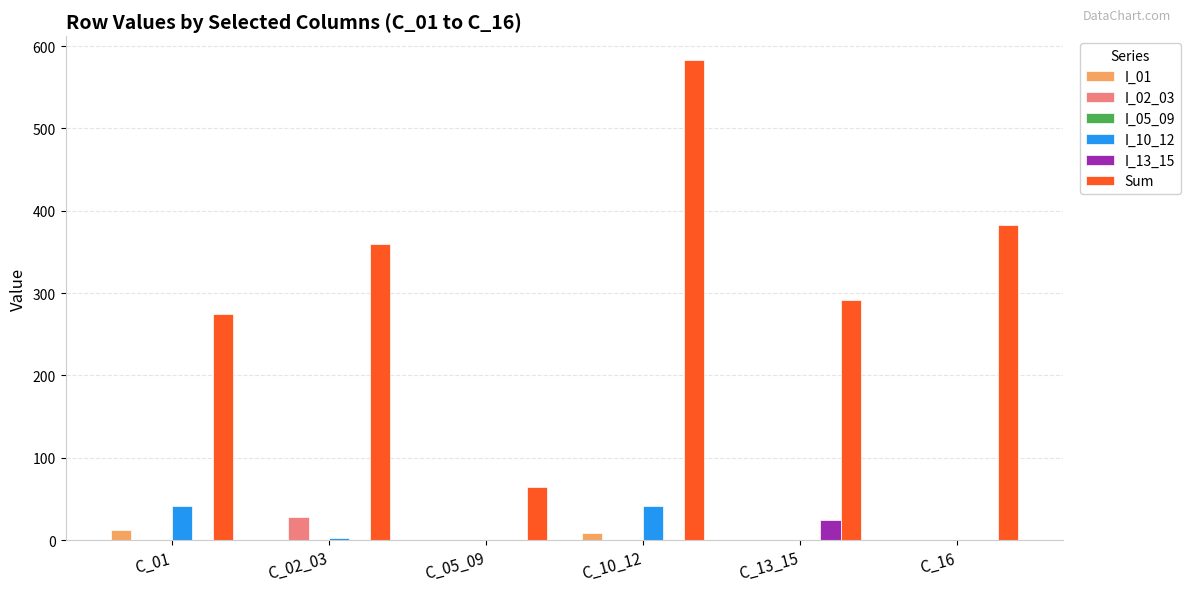

Between C_01 and C_10_12, which series saw the biggest shift?

Sum